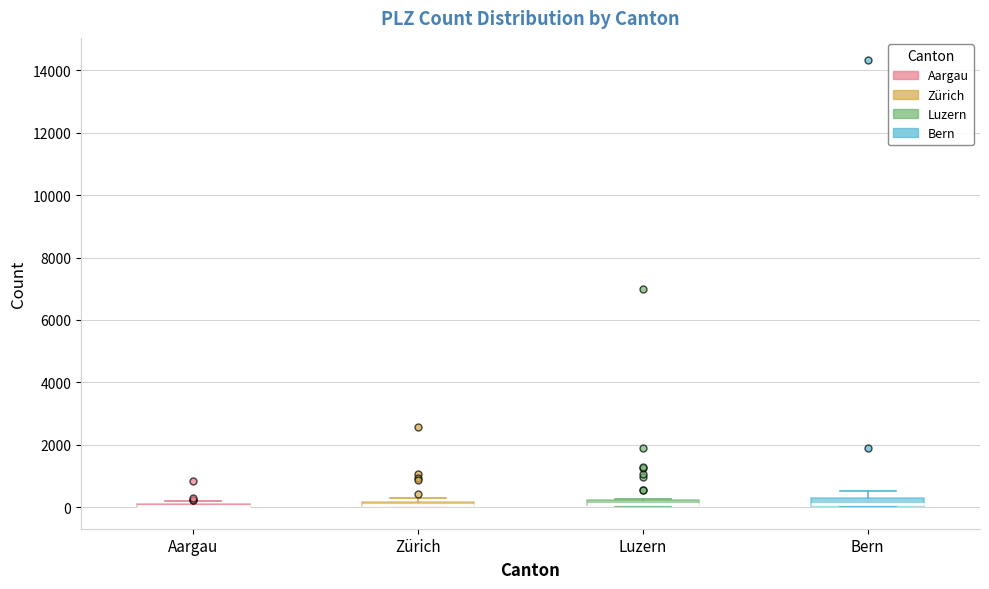

Where is the lower edge of the box for Luzern on the y-axis? The values are not printed on the chart, so give them approximately, as read against the axis.

0